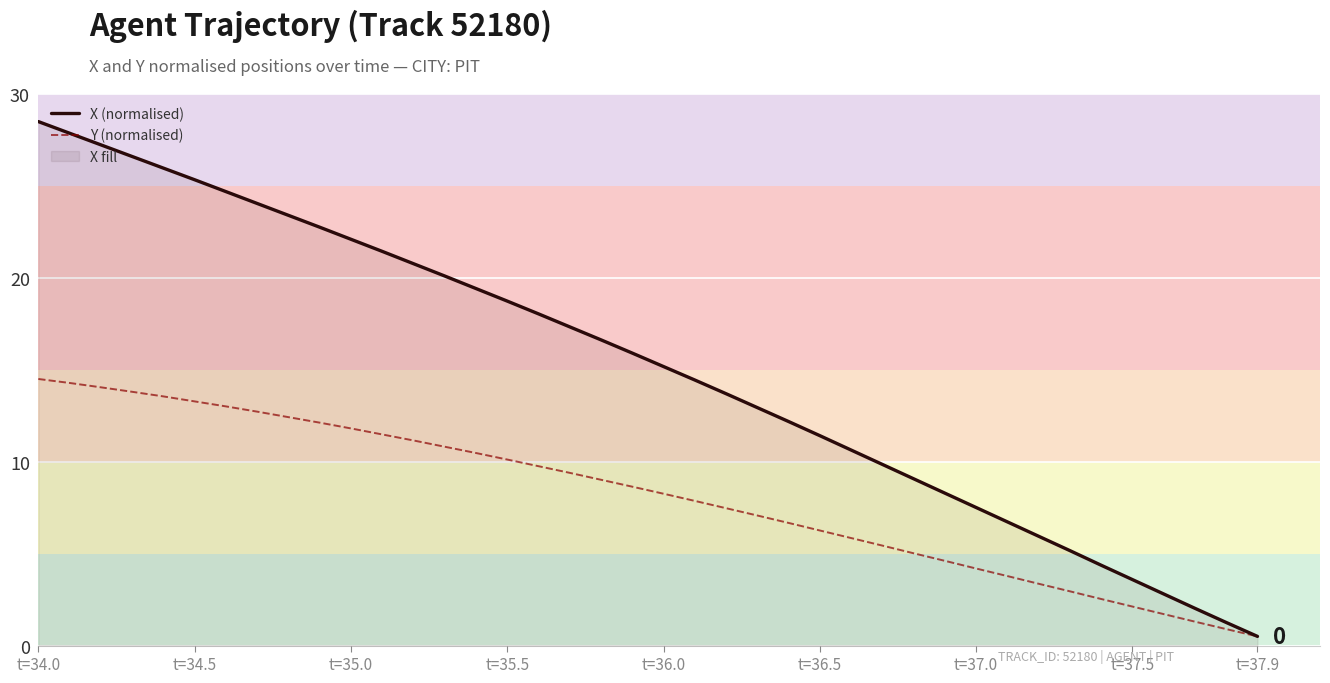

What is the spread (max minus min) of values at t=36.5?

5.2